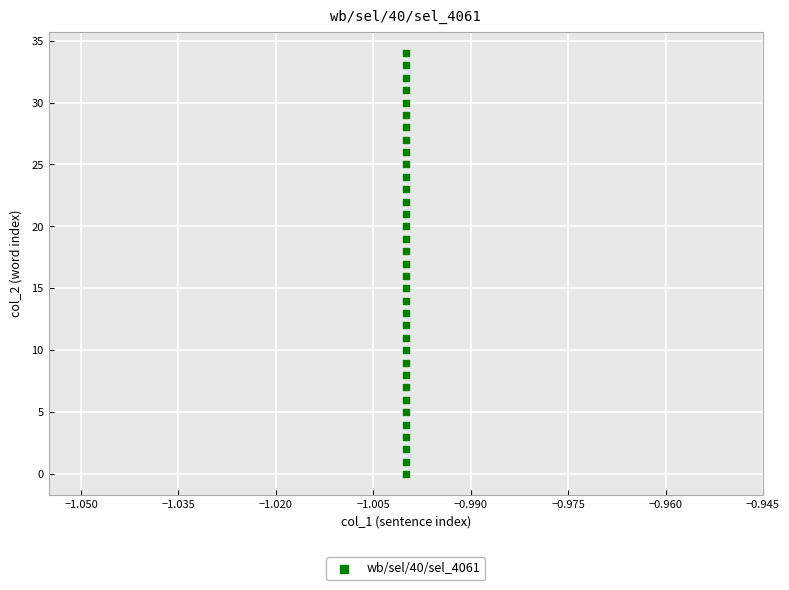

What is the range of Y values (max minus min)?

34